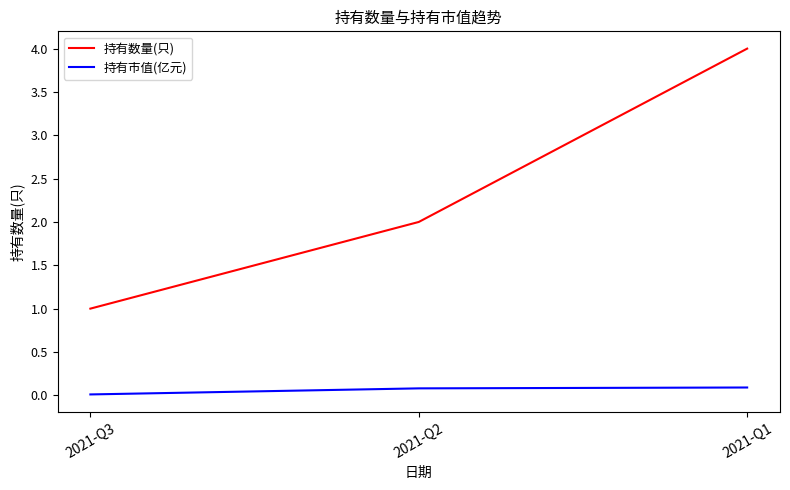

The value of 持有数量(只) at 2021-Q3 is 1.0. True or false?

True